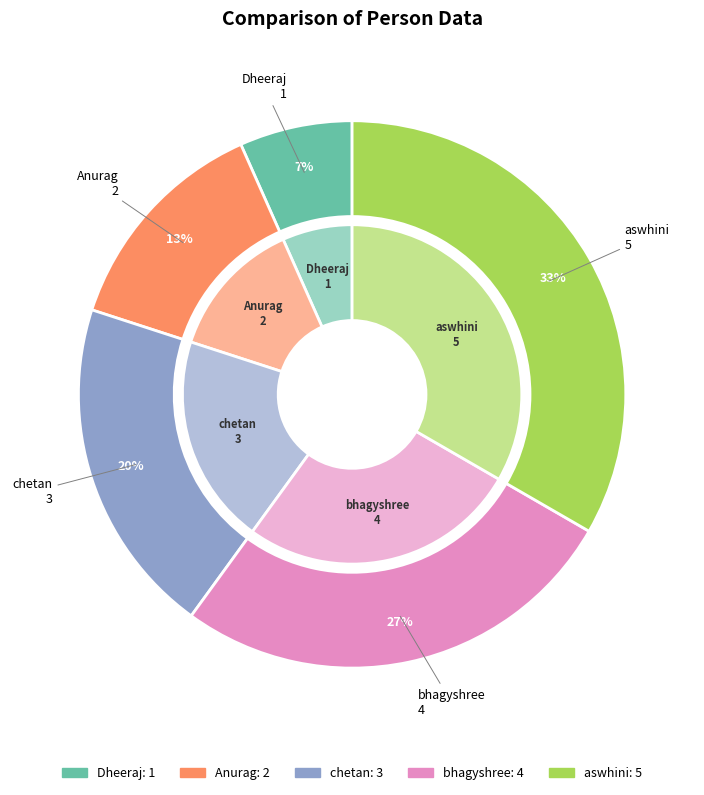

Does aswhini account for over 50% of the chart?

No